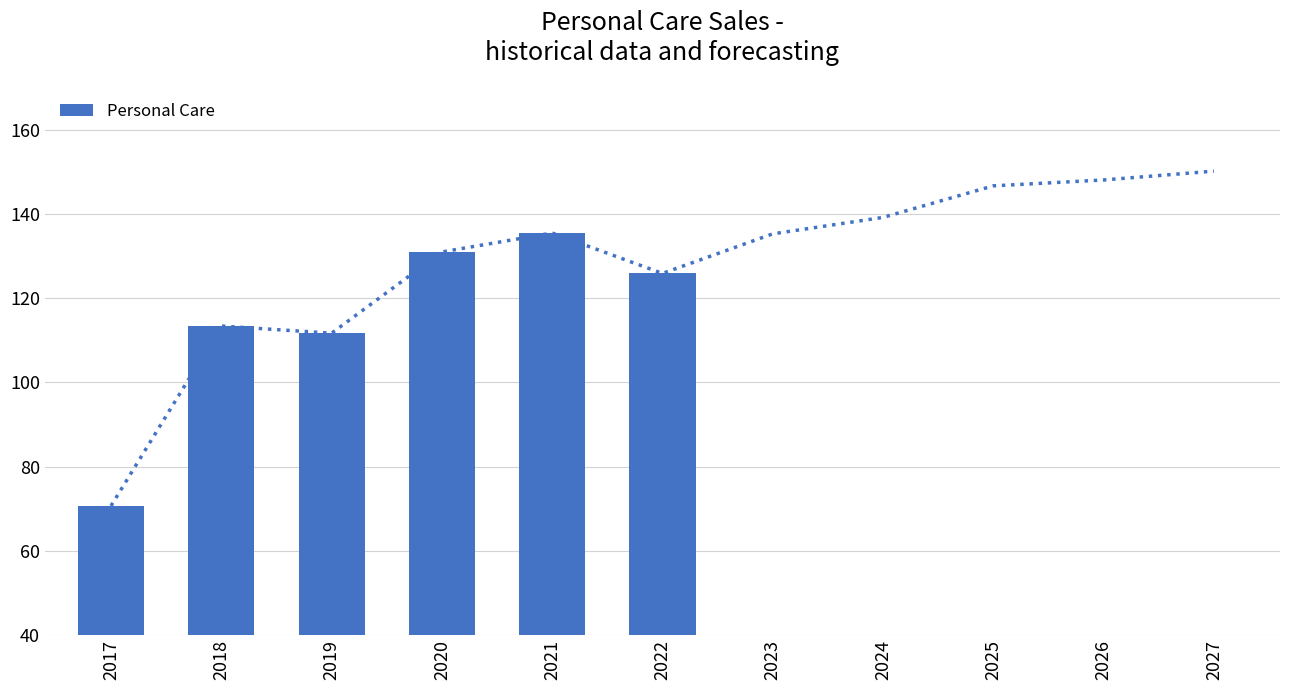

Is it true that the value at 2021 is 71.4?

False